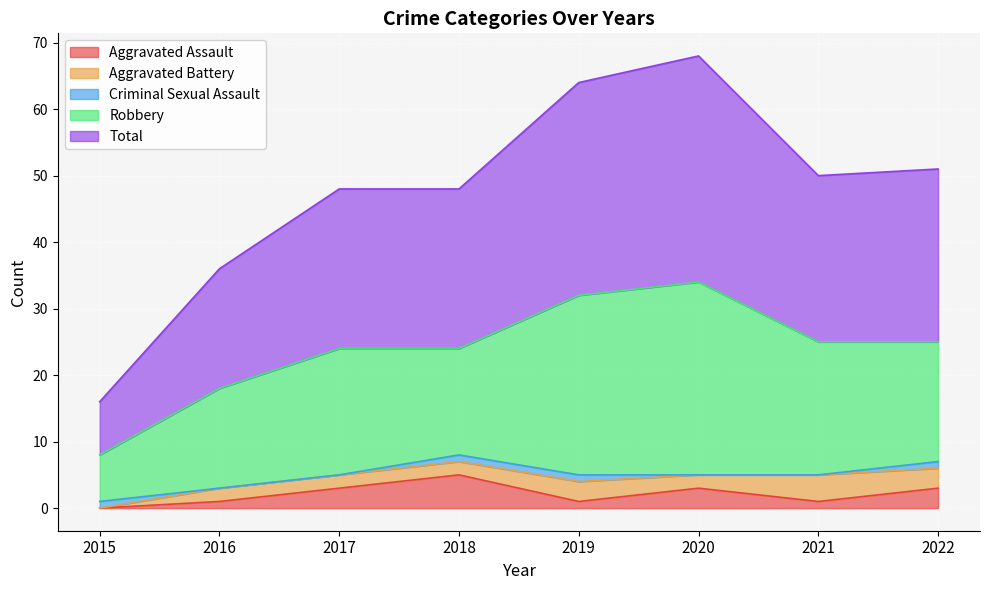

List the labels in order of Aggravated Battery value, smallest first.

2015, 2016, 2017, 2018, 2020, 2019, 2022, 2021